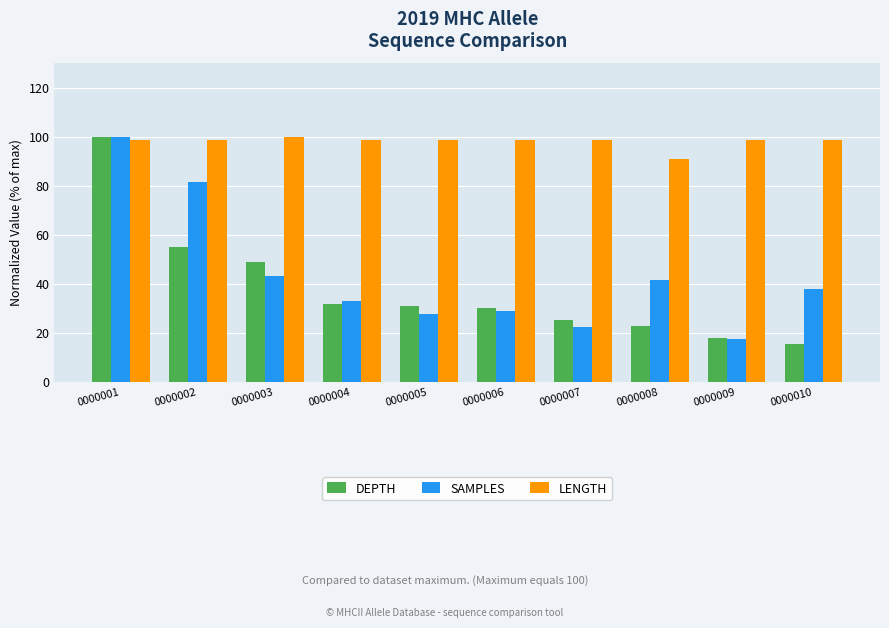

Between 0000008 and 0000009, which series saw the biggest shift?

SAMPLES